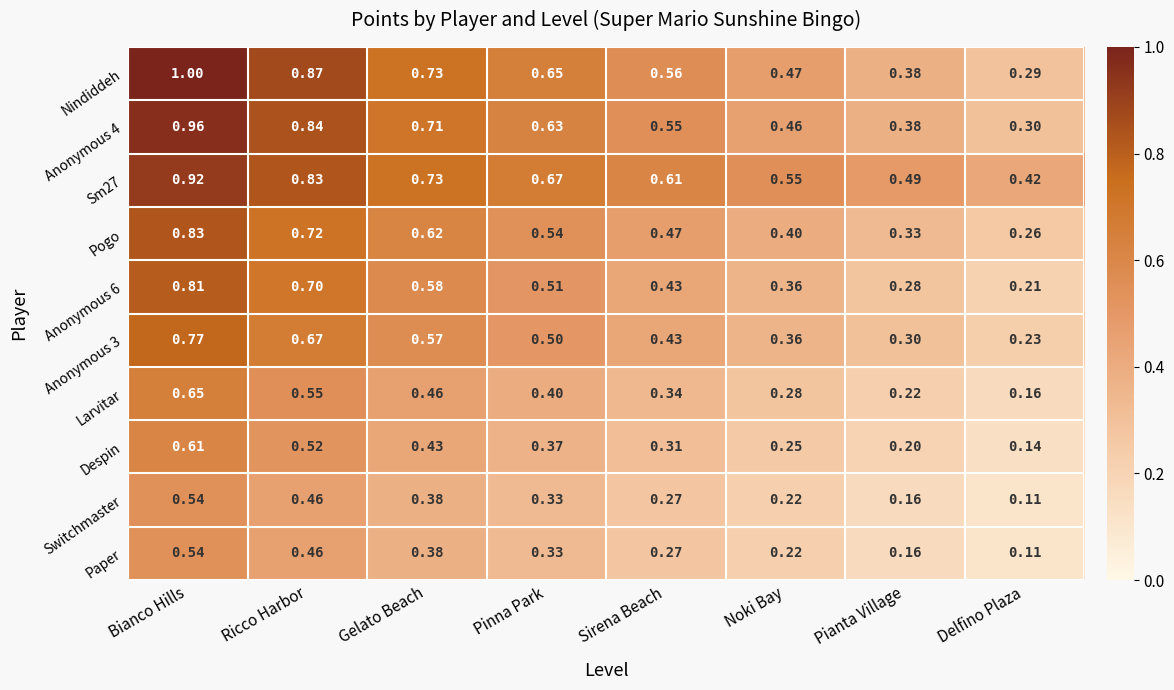

At which category does the chart reach its peak across all series?

Bianco Hills